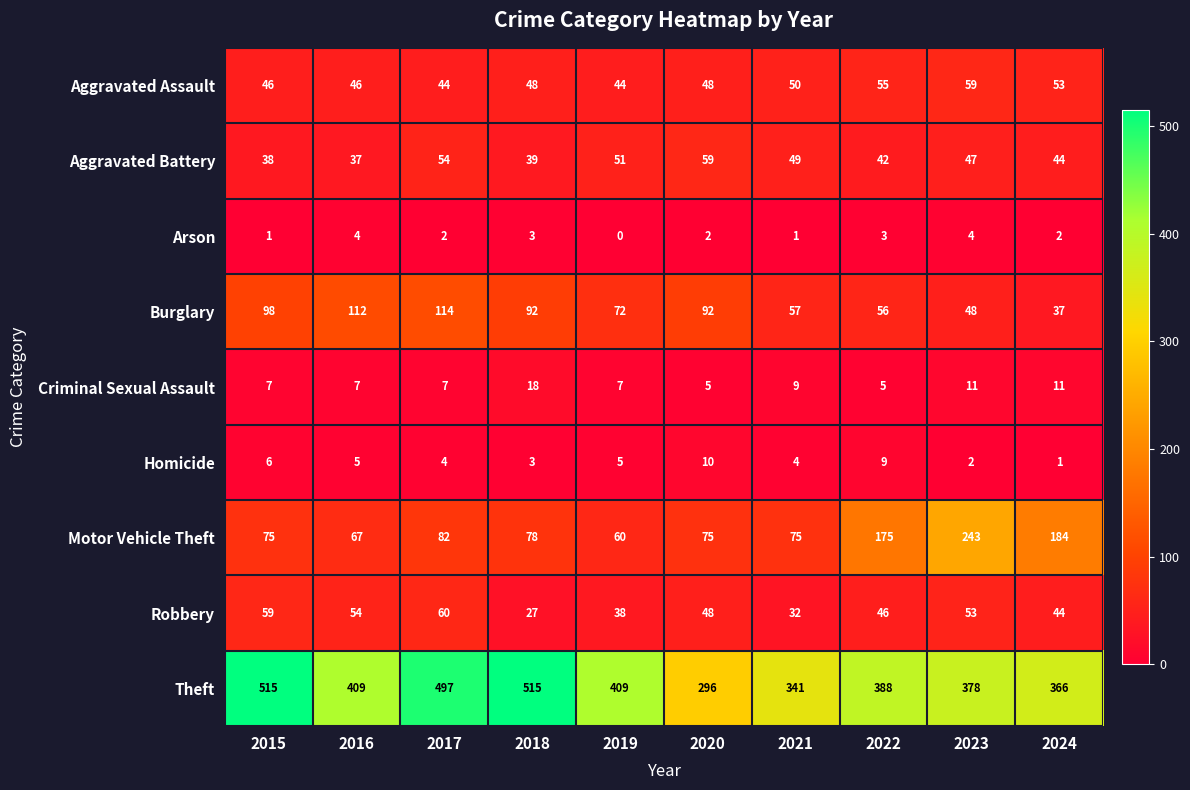

At which label does Robbery reach its minimum?

2018